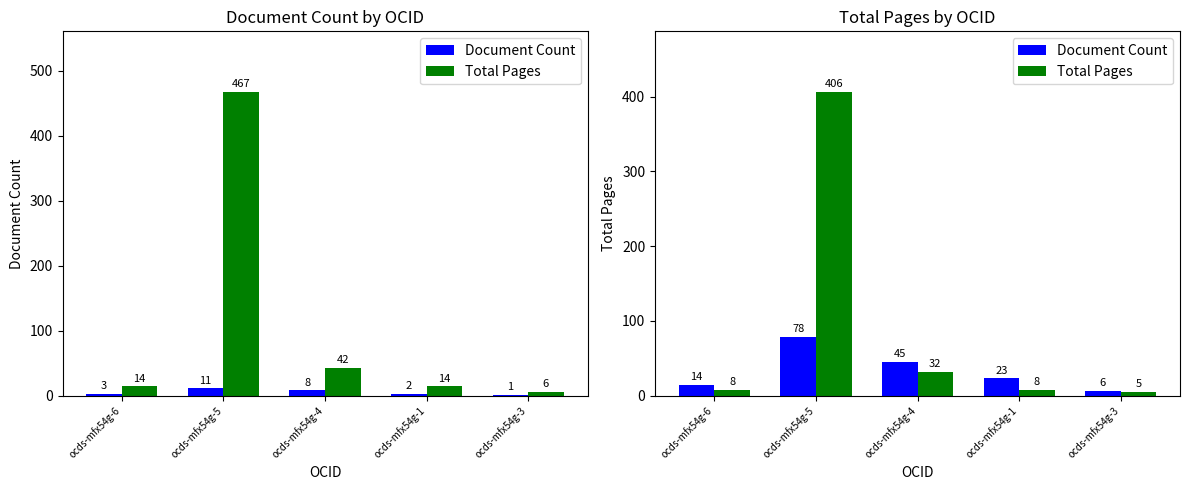

Does the chart contain stacked bars?

No